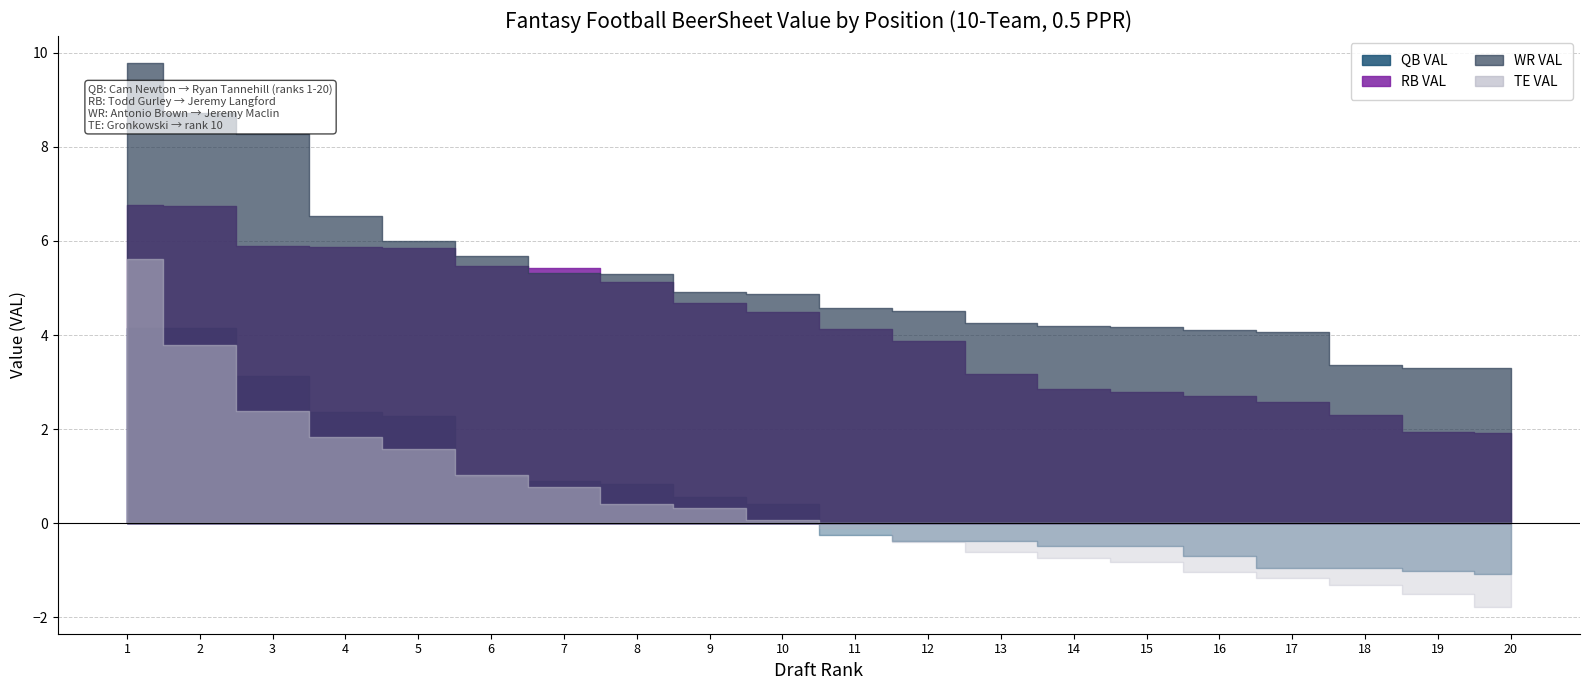

The value of QB VAL at 18 is -0.3. True or false?

False